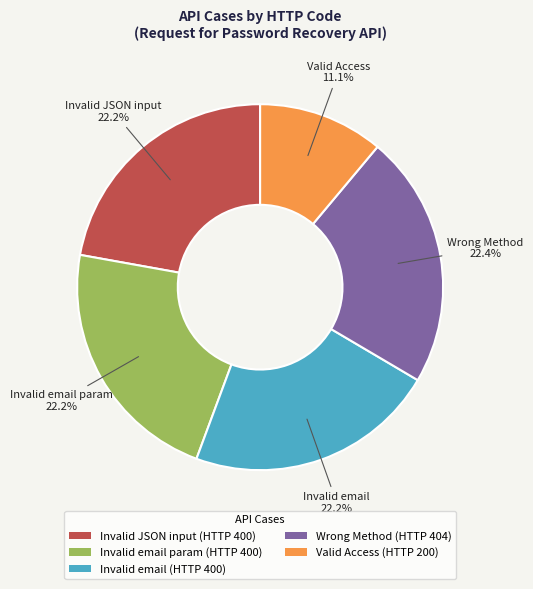

Approximately how many times larger is the value at Valid Access (HTTP 200) compared to Invalid email param (HTTP 400)?

0.5